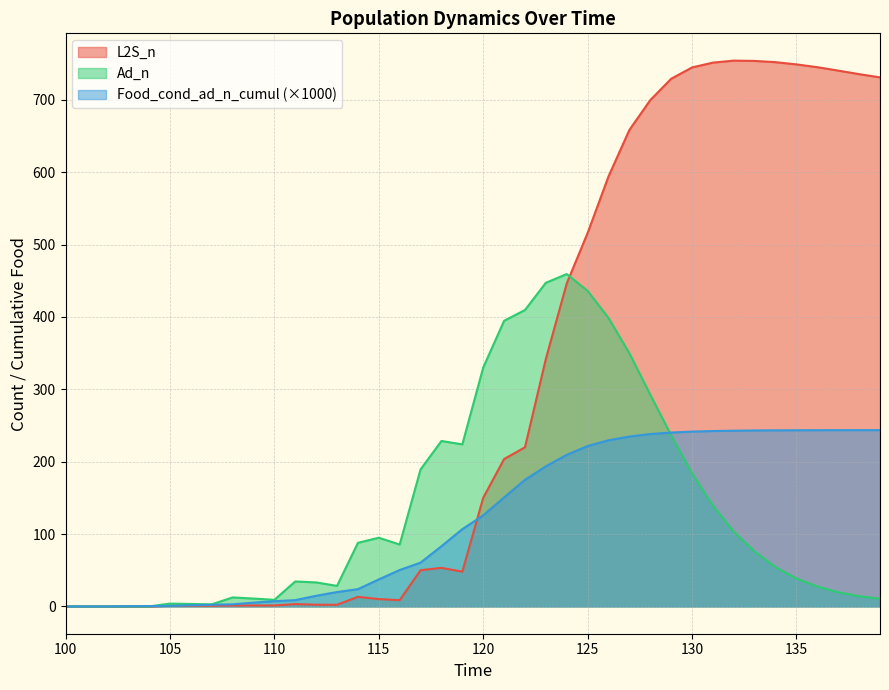

How many values in the Food_cond_ad_n_cumul series exceed 125?

20